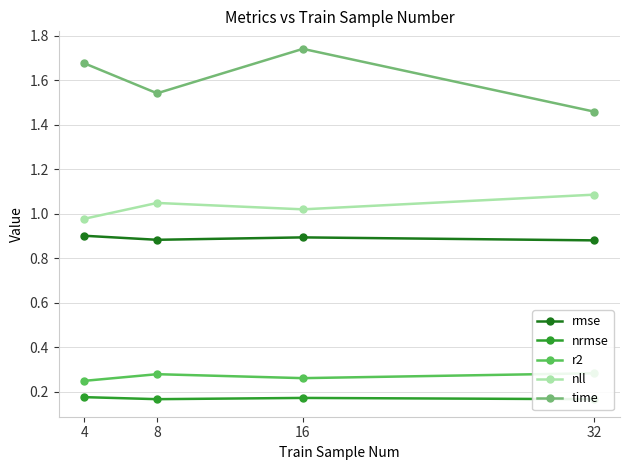

Which series changed the most between 16 and 32?

time